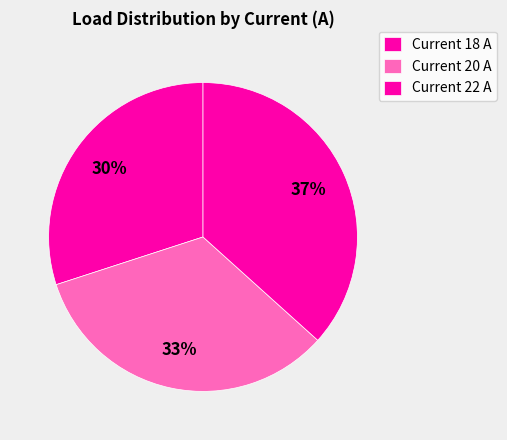

What is the largest slice in the pie chart?

Current 22 A